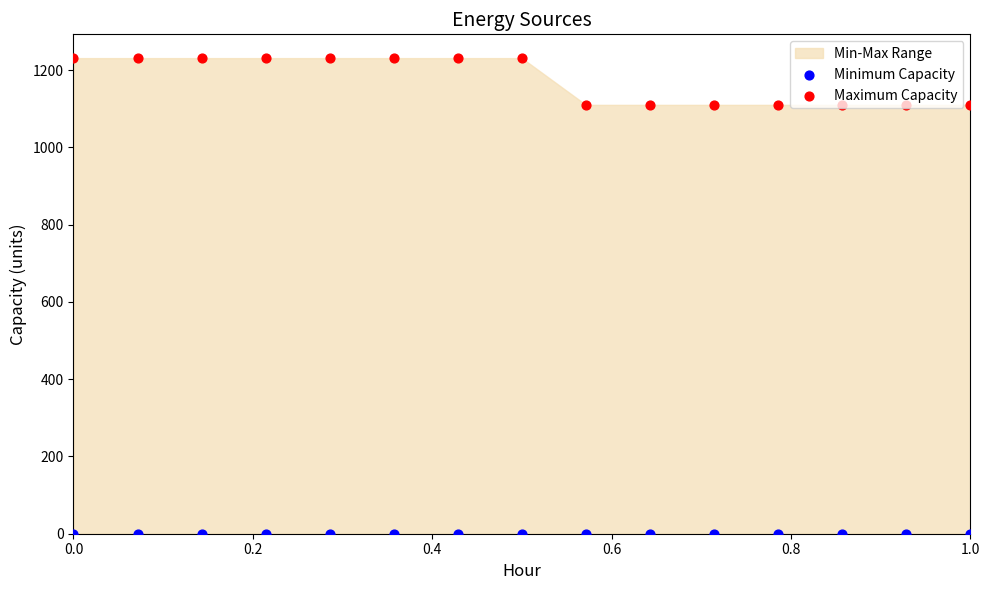

Which series has the widest spread of Y values?

Maximum Capacity